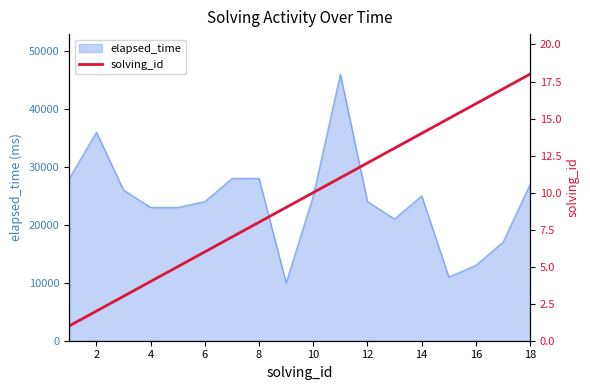

What is the maximum value for elapsed_time?

46000